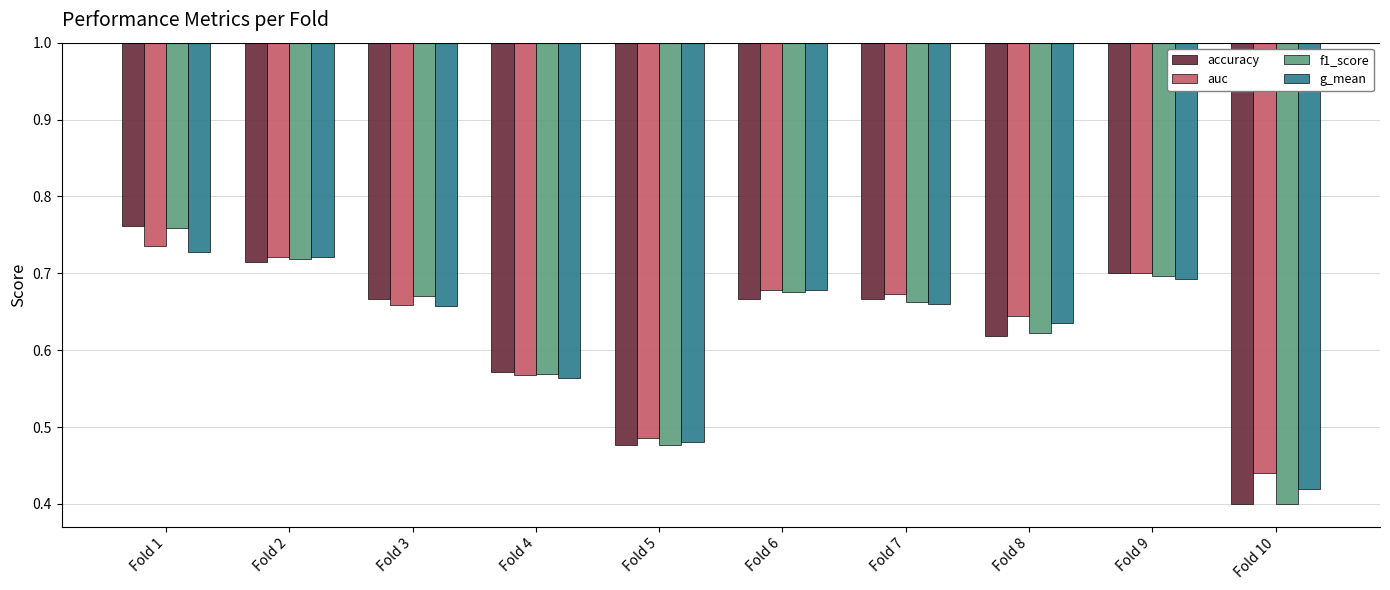

How many groups of bars are there?

10